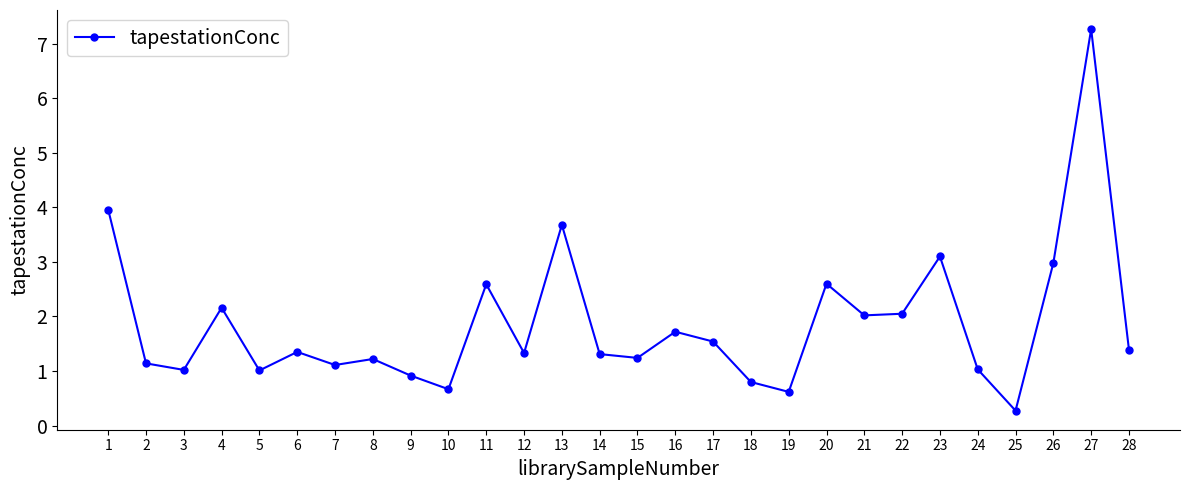

Is this an area chart (filled region under the line)?

No